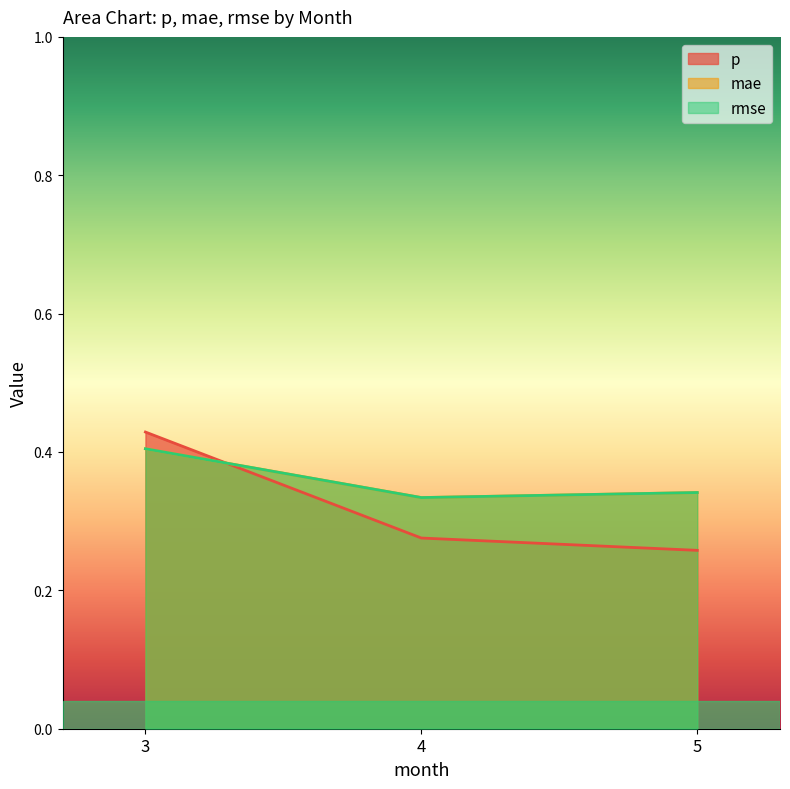

What is the total value across all series at 4?

0.9